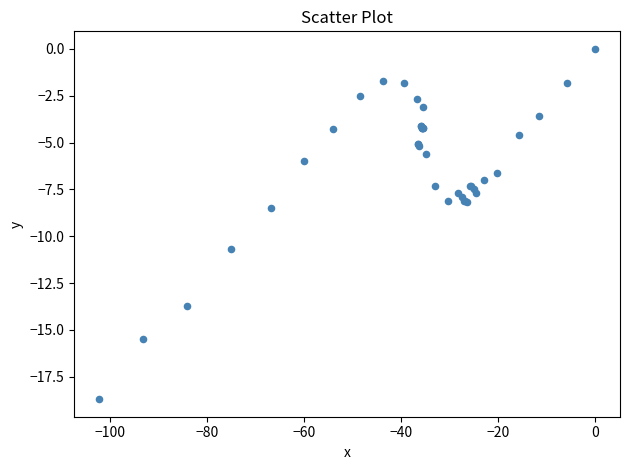

What Y value in the scatter plot is closest to -9?

-8.5